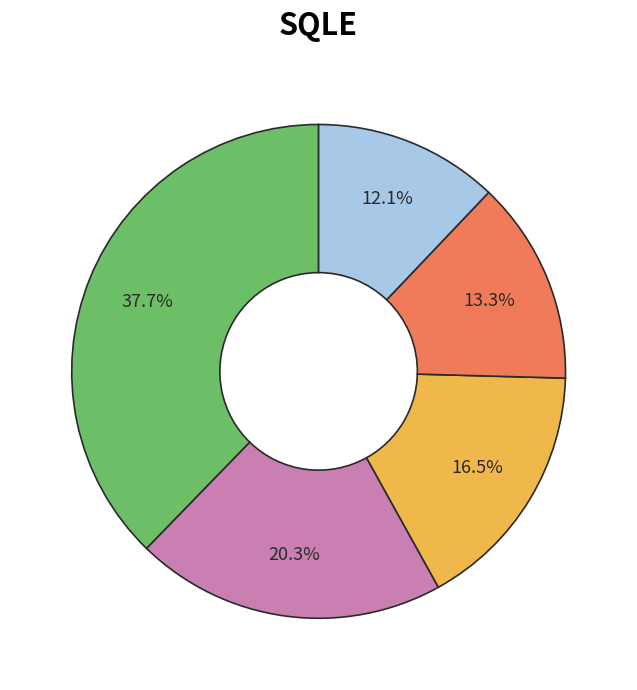

Is there any slice that represents more than half of the pie?

No